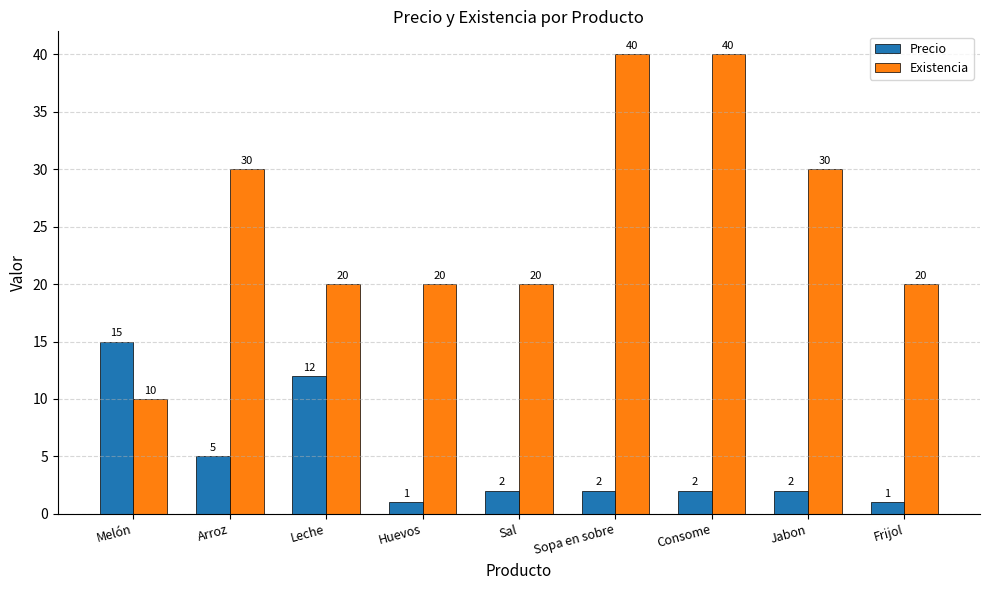

Rank the series at Jabon from highest to lowest value.

Existencia, Precio